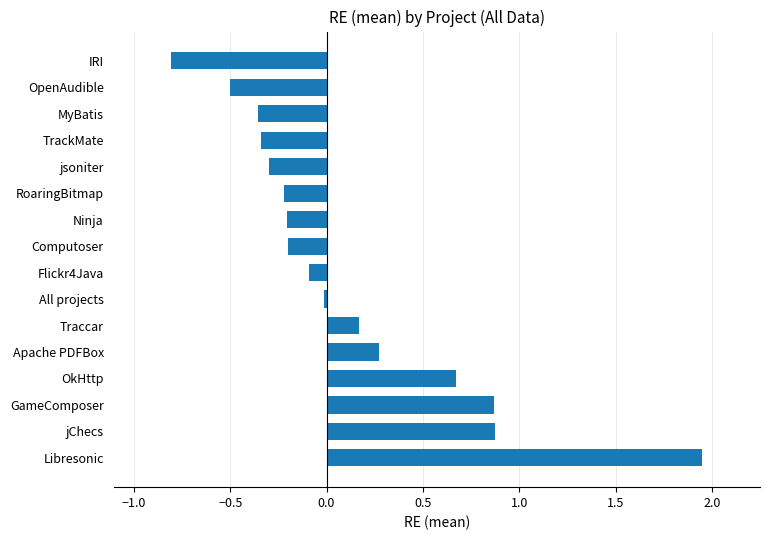

What is the difference between the maximum and second lowest values?

2.4